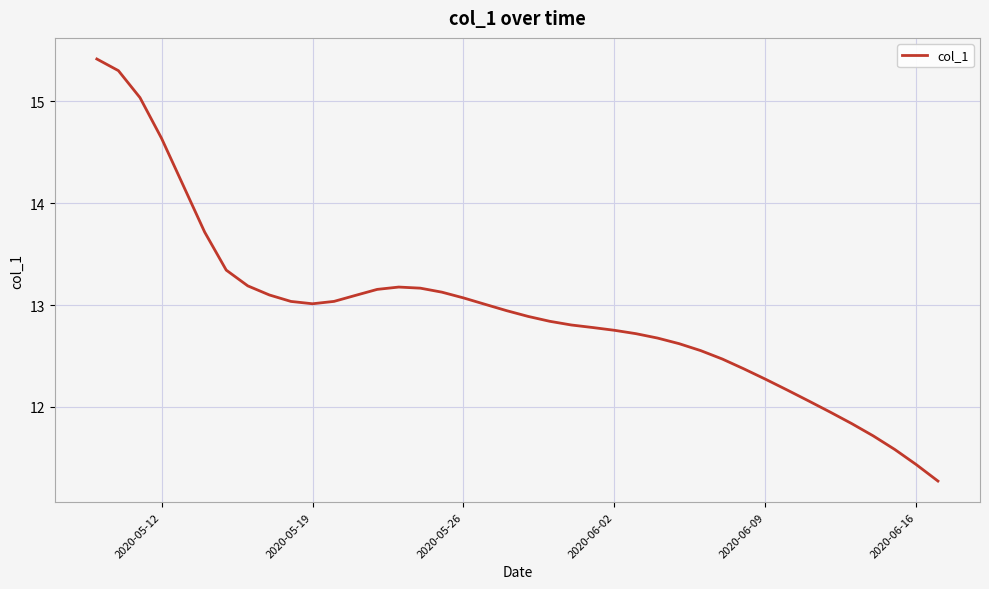

What is the greatest value displayed?

15.4